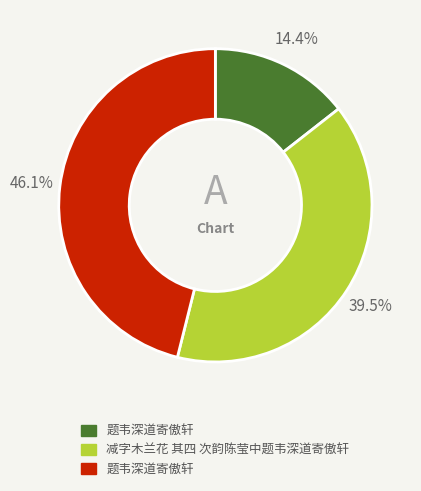

Is there any slice that represents more than half of the pie?

No